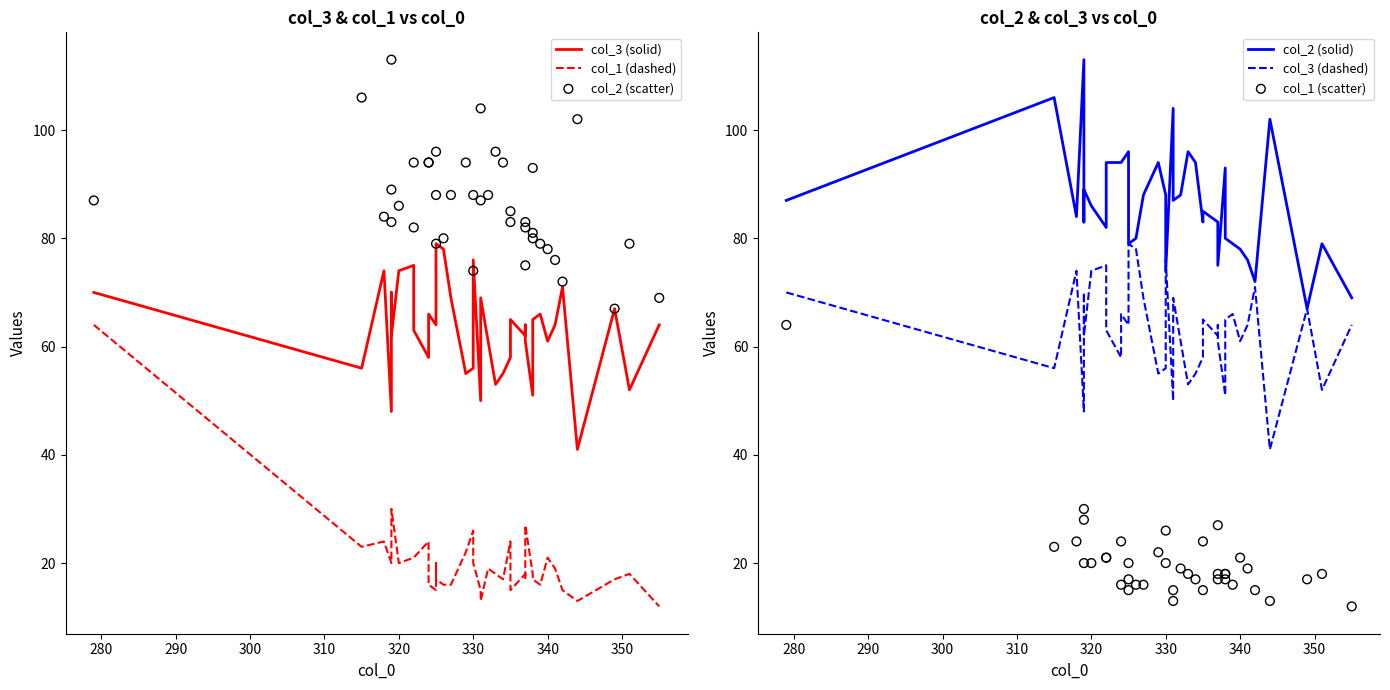

Which series has the largest Y range (max minus min)?

col_1 (dashed)